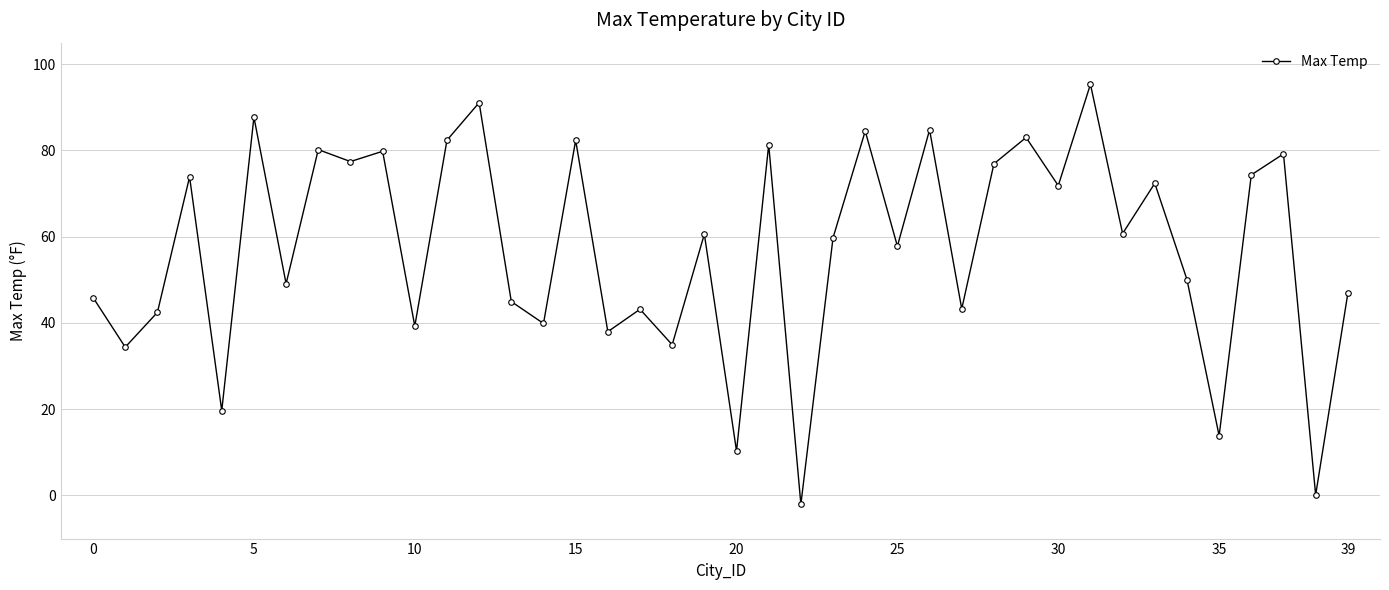

What is the value of the 26th point from the left?

57.8